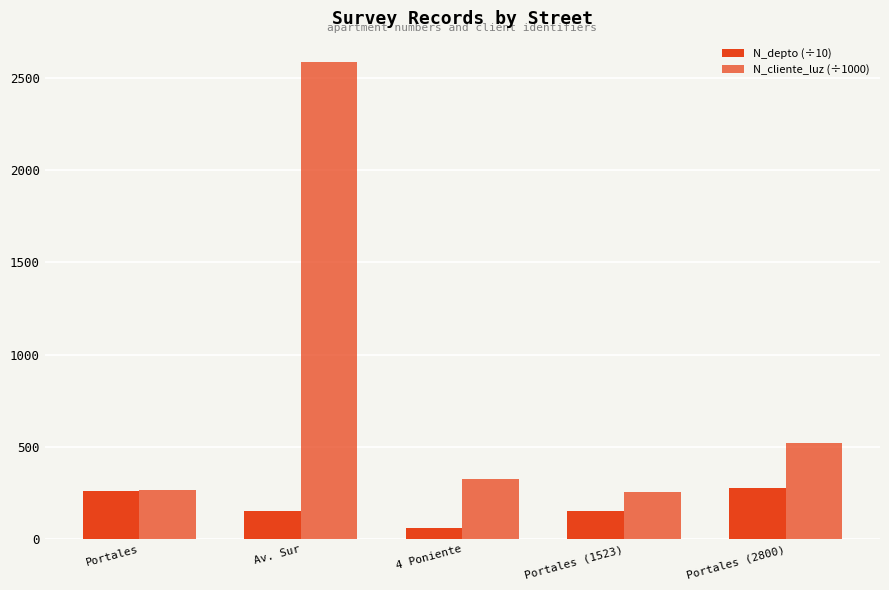

What is the total value across all series at Portales (2800)?

801.6